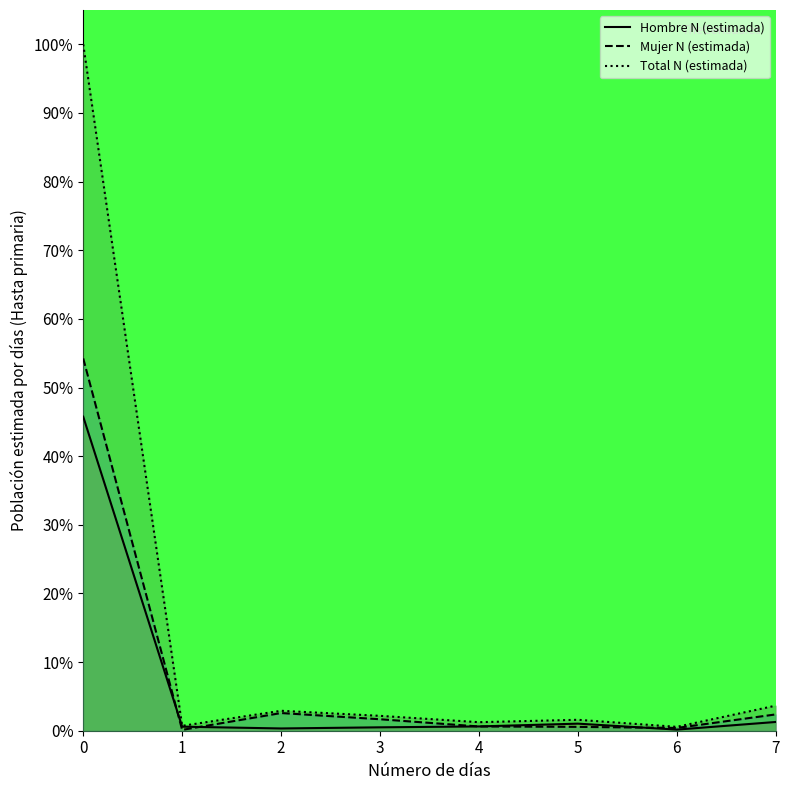

What are all the series names shown in the legend?

Hombre N (estimada), Mujer N (estimada), Total N (estimada)